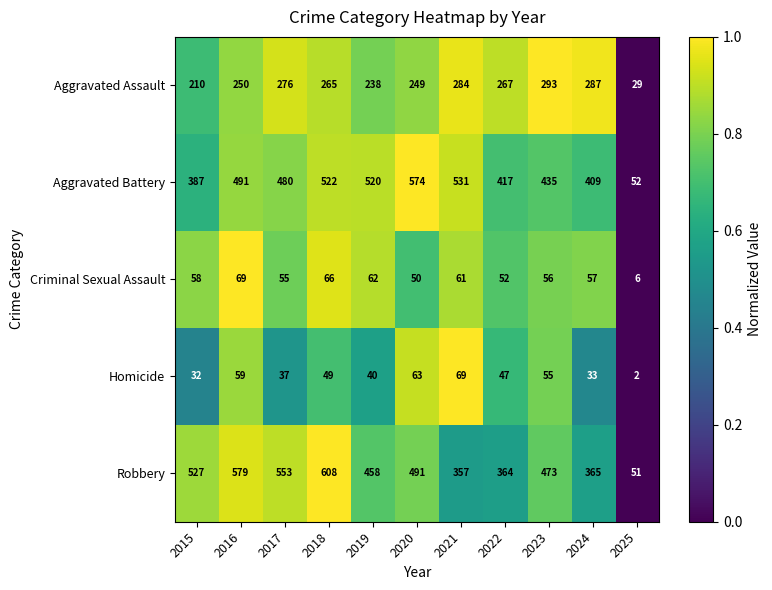

Which label corresponds to the largest value in the chart?

2018